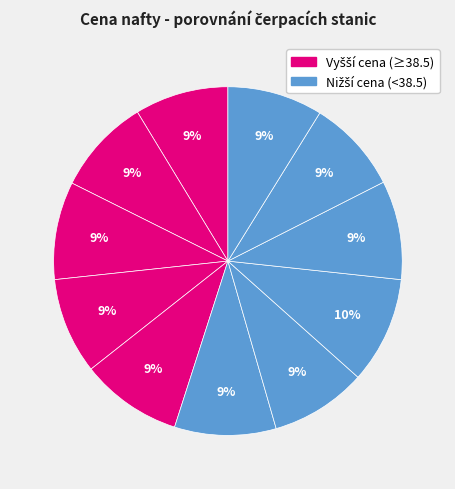

How many slices are in this pie chart?

11